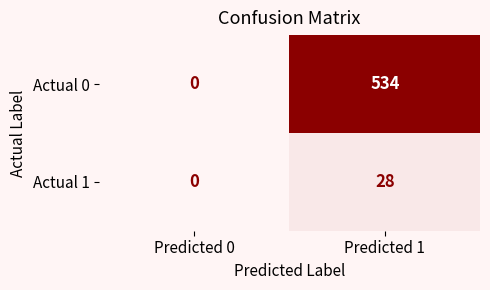

Read the Actual 0 value at Predicted 1, to the nearest 50.

550